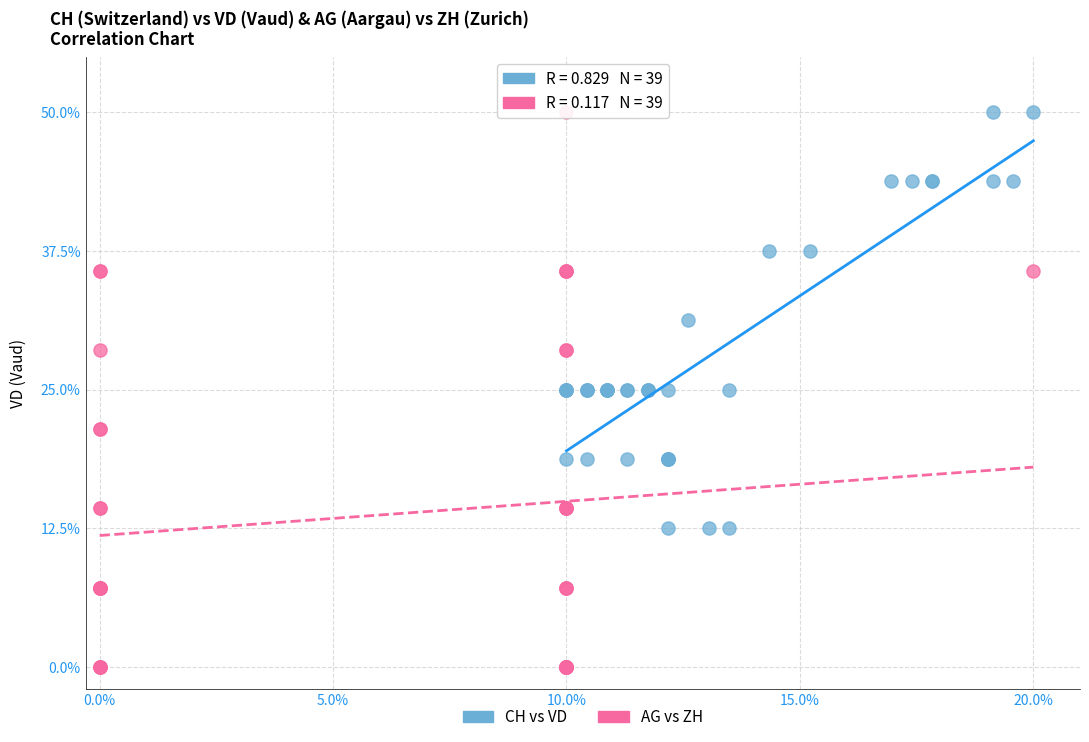

Which series reaches the minimum Y coordinate?

AG vs ZH